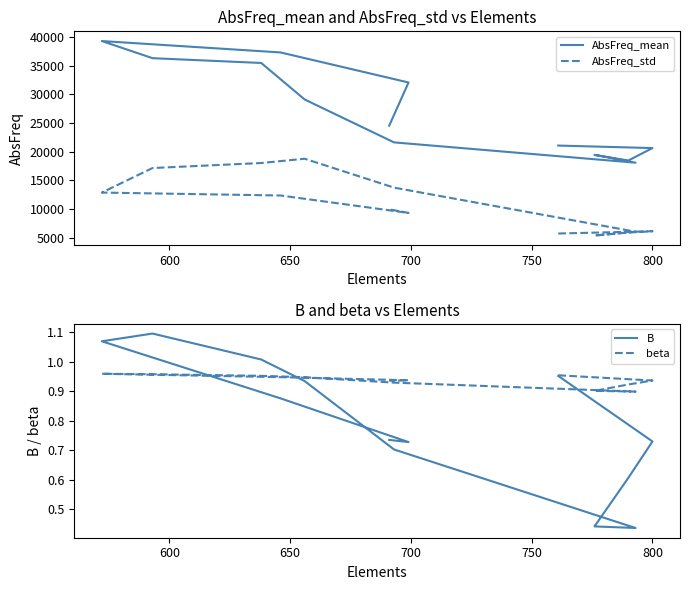

What is the highest value of the AbsFreq_std series?

18778.1